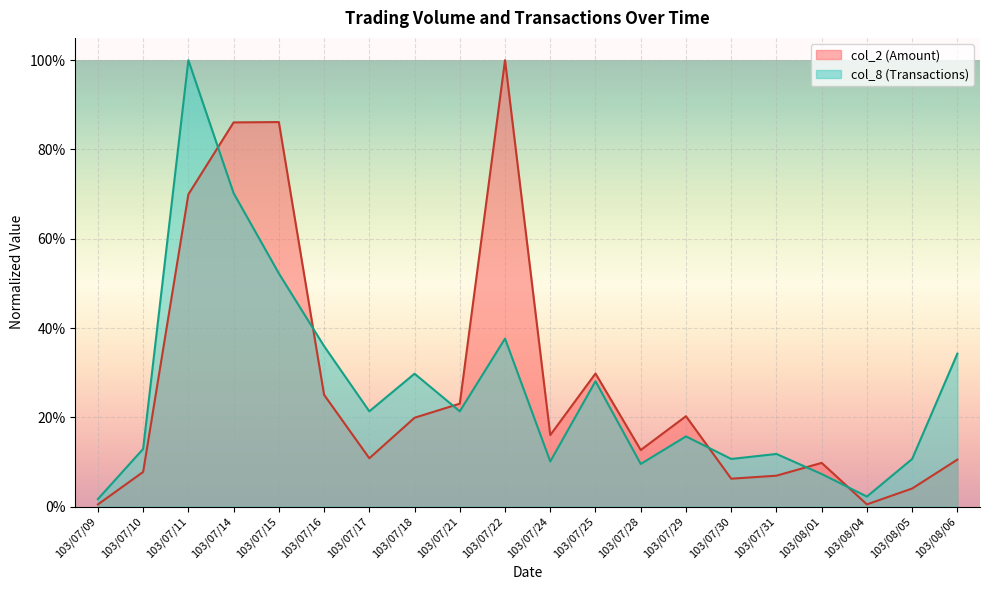

Count the number of categories in the chart.

20